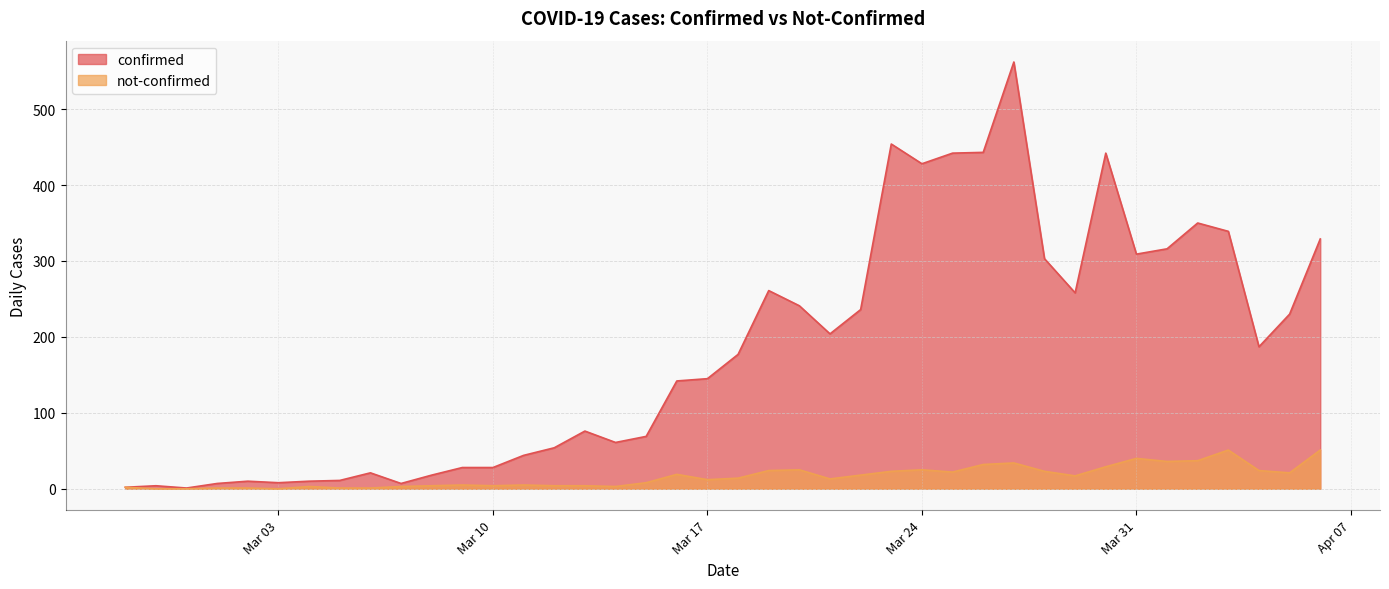

What are all the series names shown in the legend?

confirmed, not-confirmed